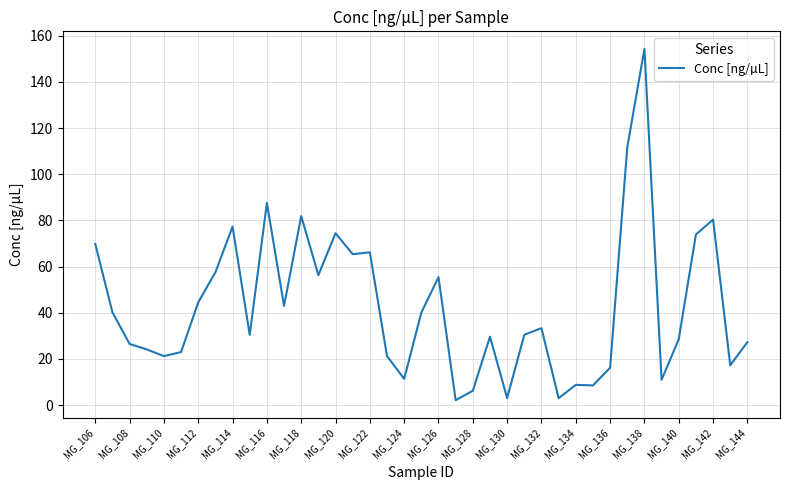

What is the difference between the maximum and minimum values?

152.2